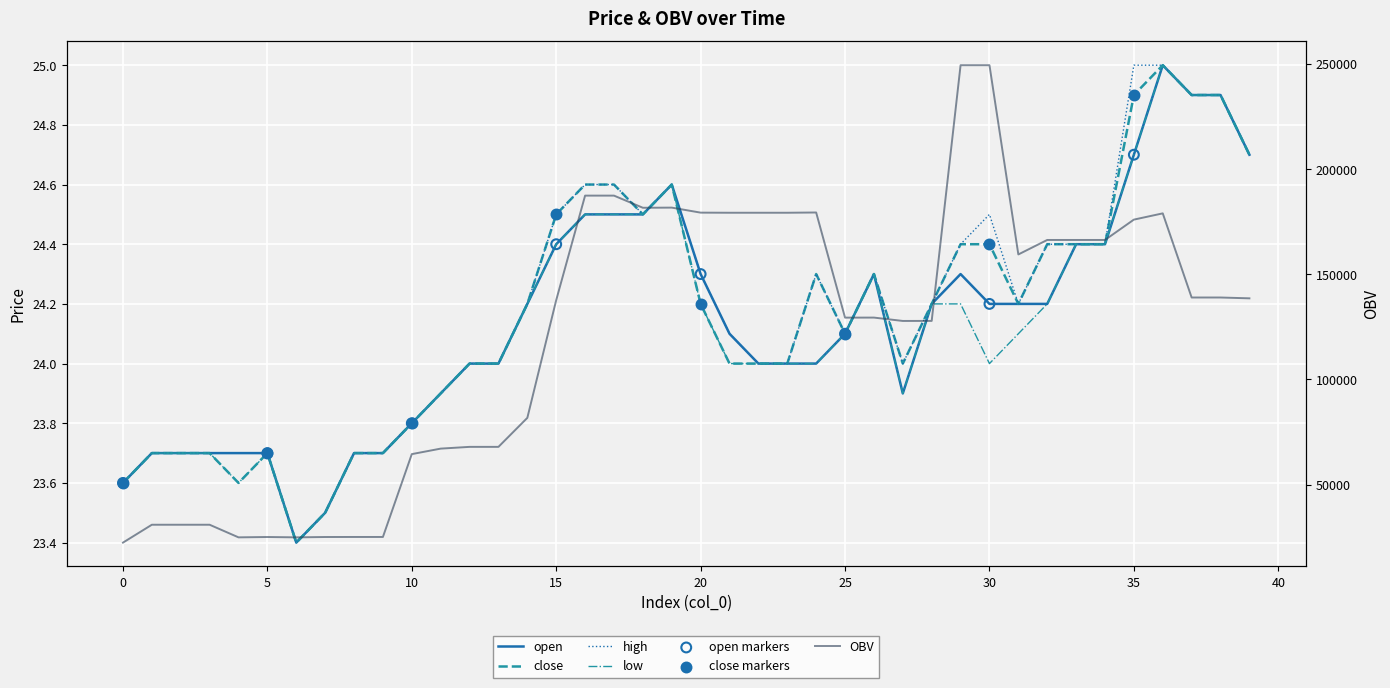

Which series contains the highest Y value?

open